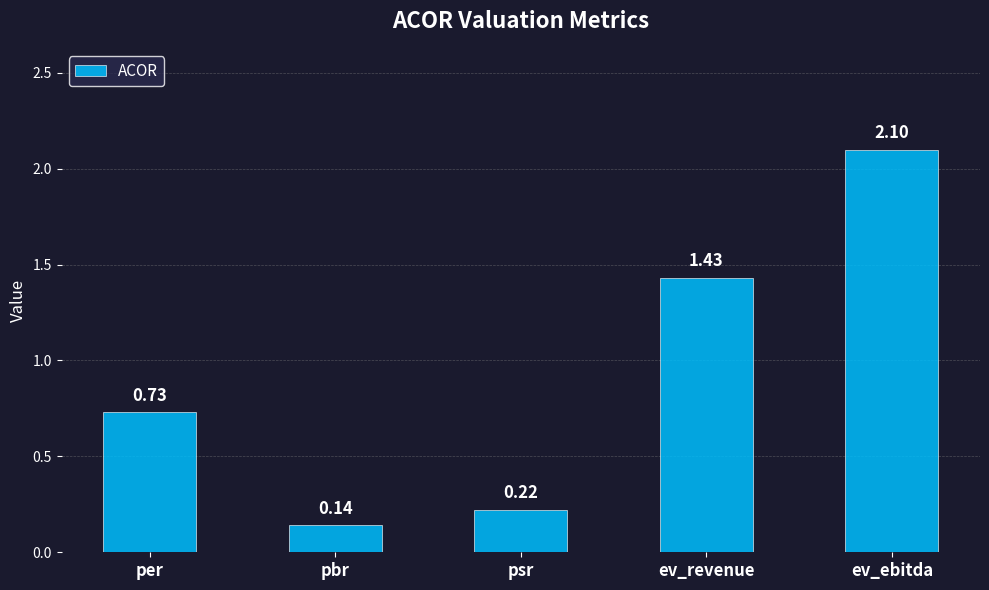

Read the value at ev_ebitda.

2.1